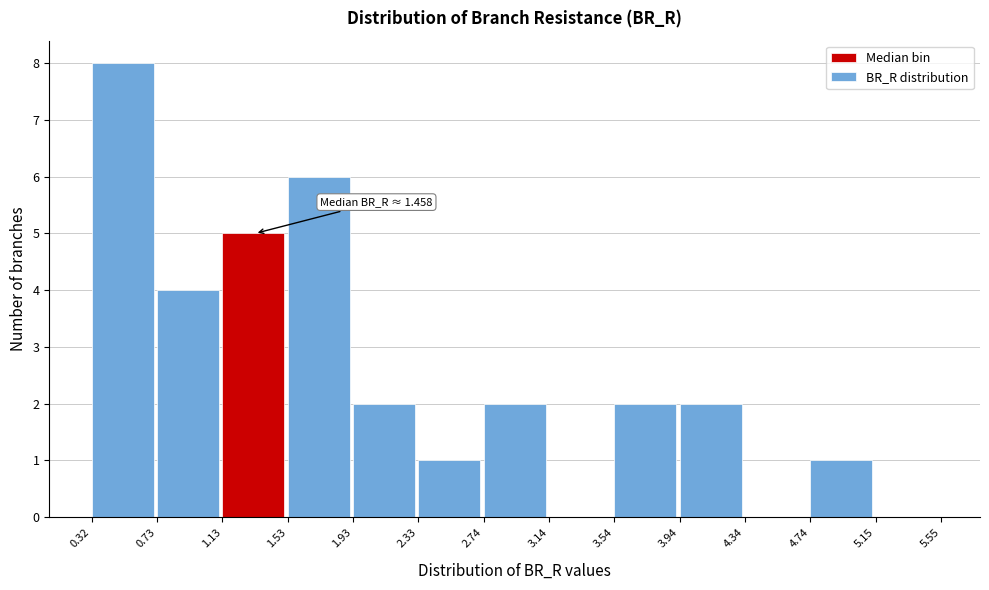

Over which range of the x-axis is the bar tallest?

0.32 to 0.73